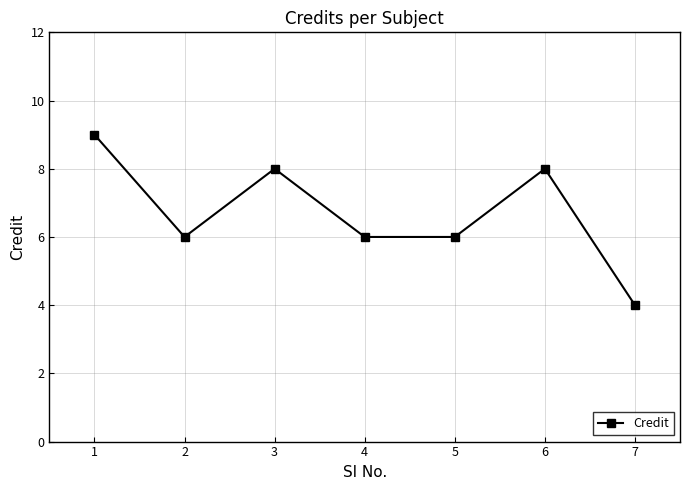

What is the value of the 1st point from the left?

9